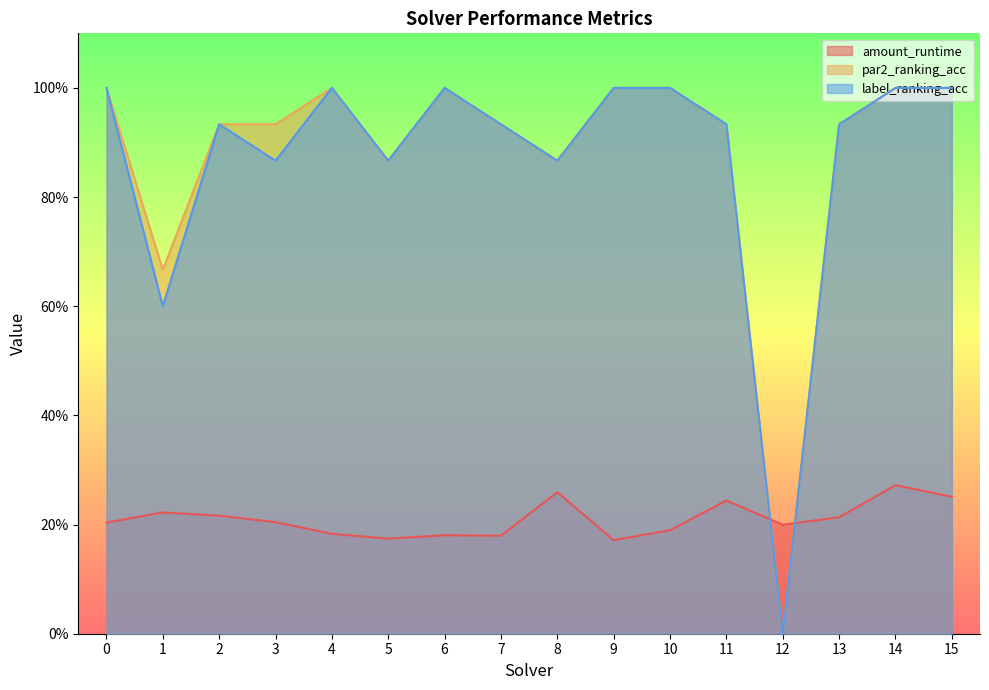

How many lines are shown in the chart?

3